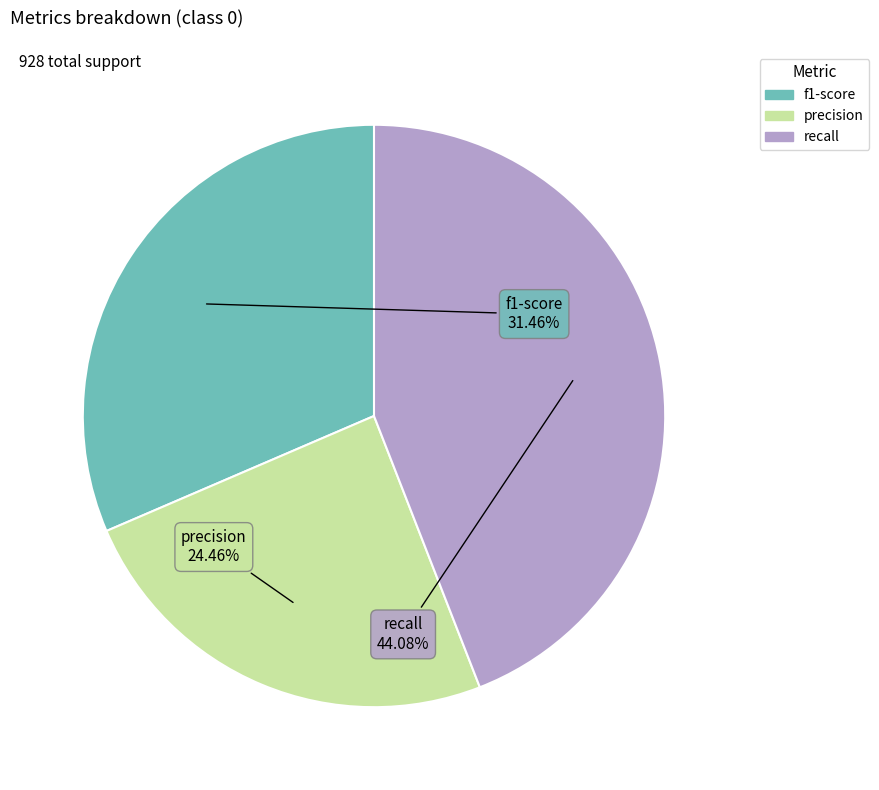

Is there any slice that represents more than half of the pie?

No